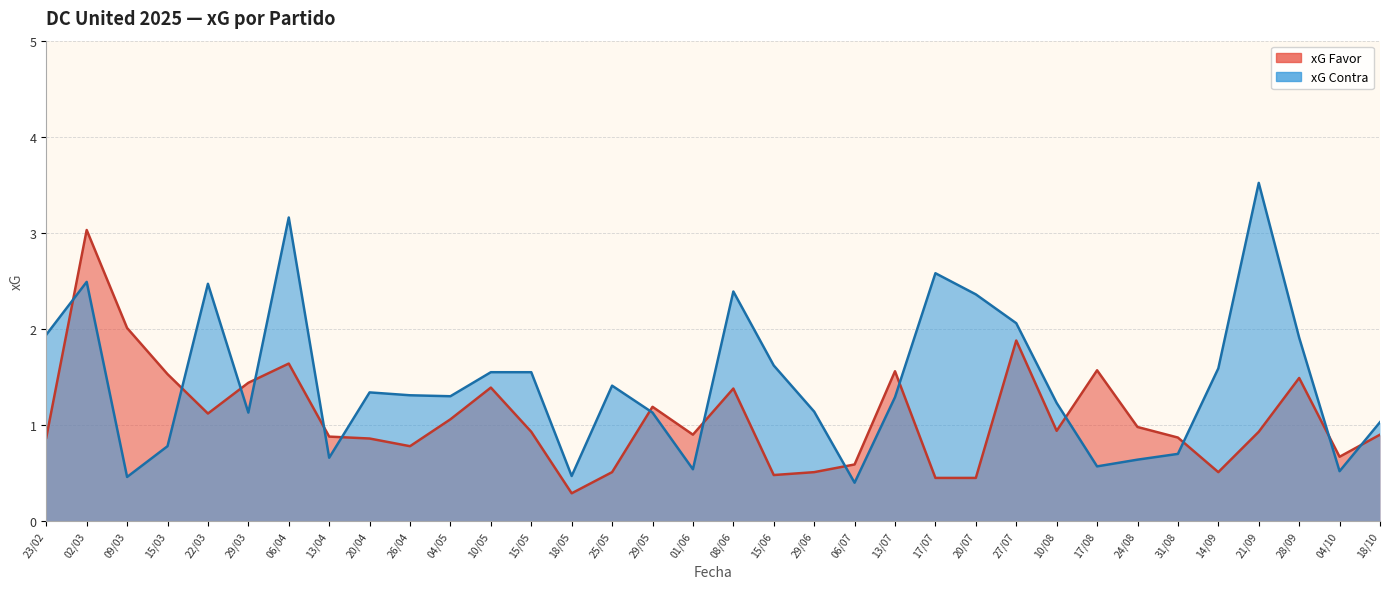

What is the value of the xG Favor point at the 14th from the left?

0.3